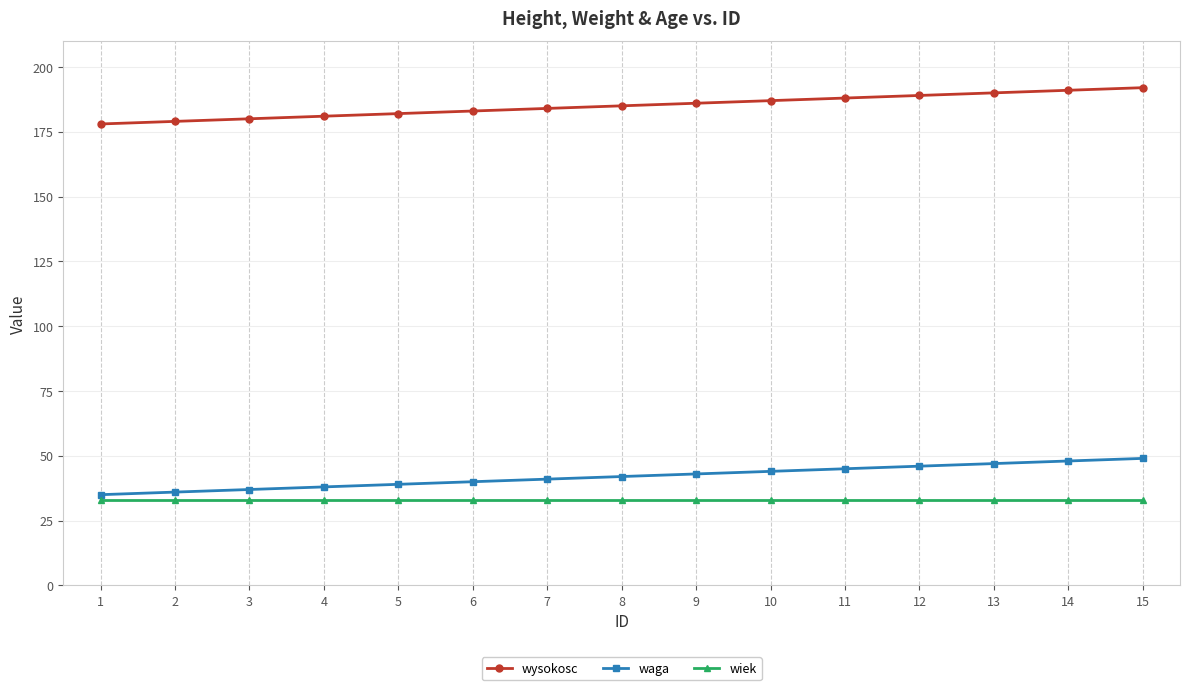

True or false: waga and wysokosc cross at least once.

False